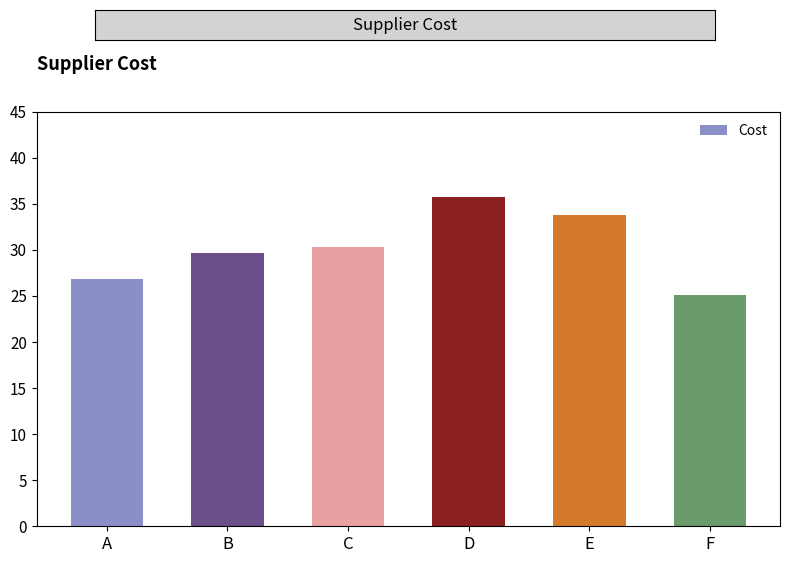

List the labels in order of value, smallest first.

F, A, B, C, E, D